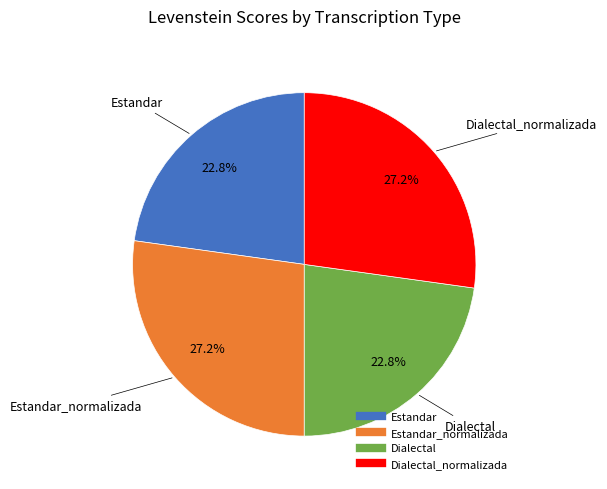

Is there a majority slice in this chart?

No